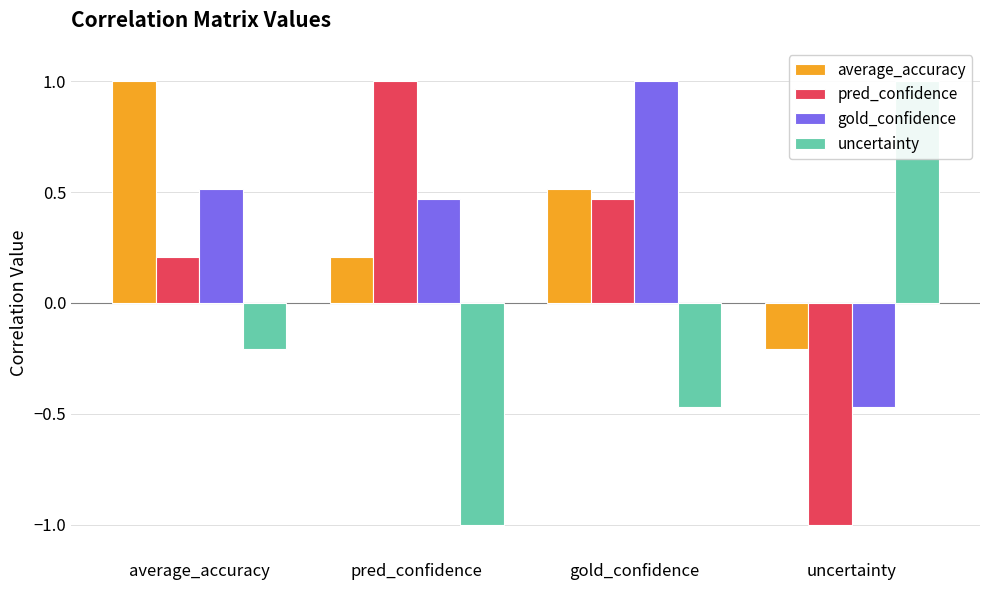

How many data points in gold_confidence are above 0?

3